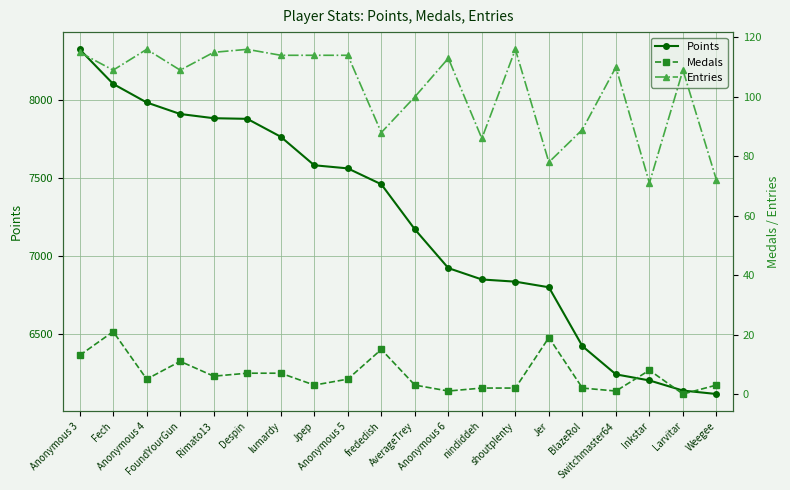

Count the number of data series in this chart.

3